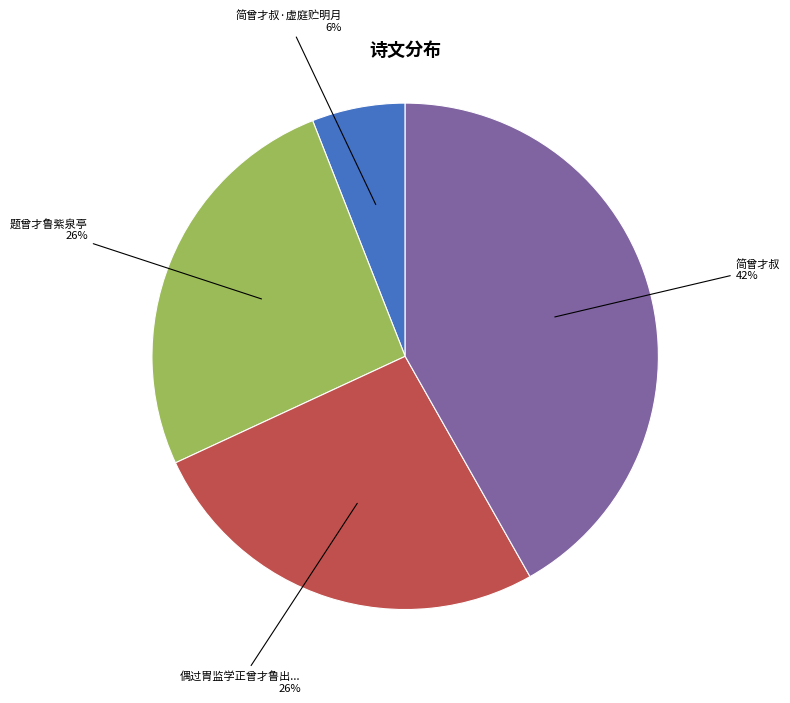

To the nearest percent, what is the difference between the largest and smallest slice percentages?

36%